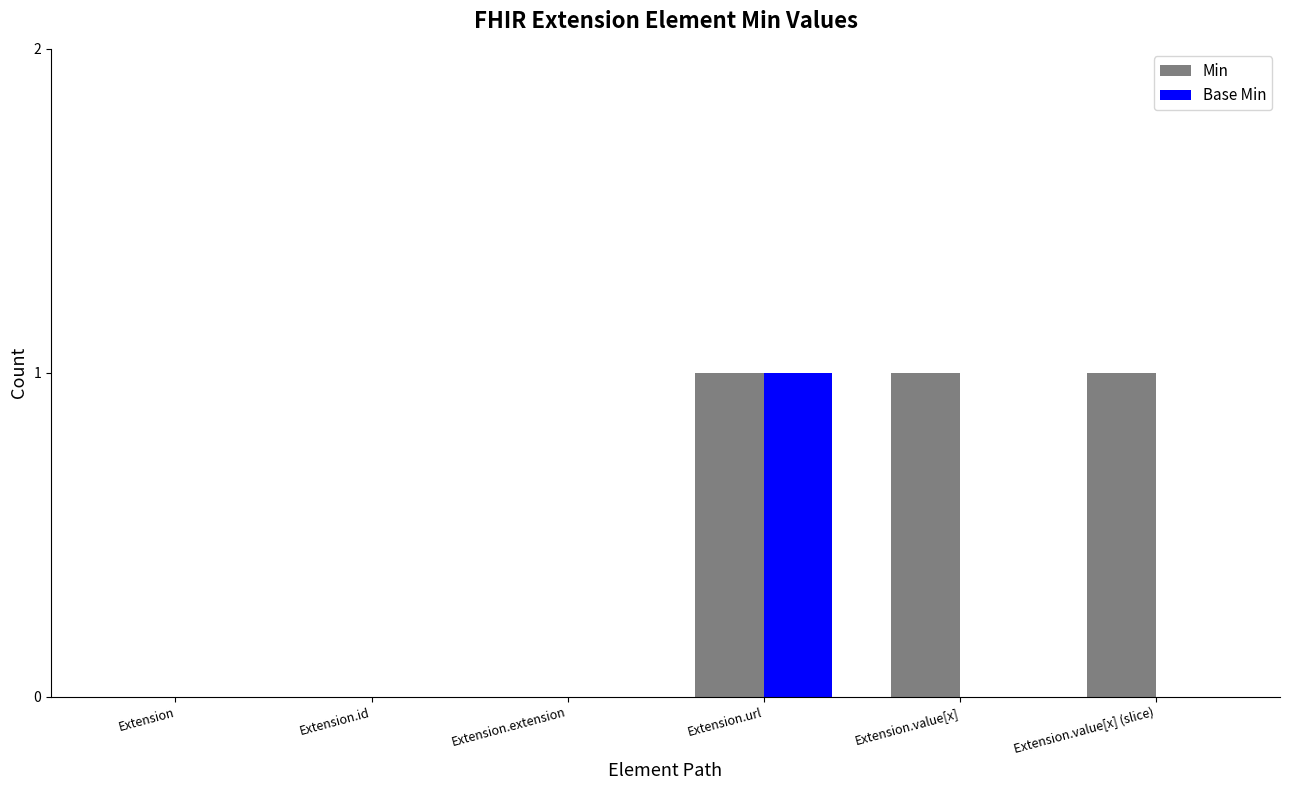

What is the approximate value of Min at Extension.url?

1